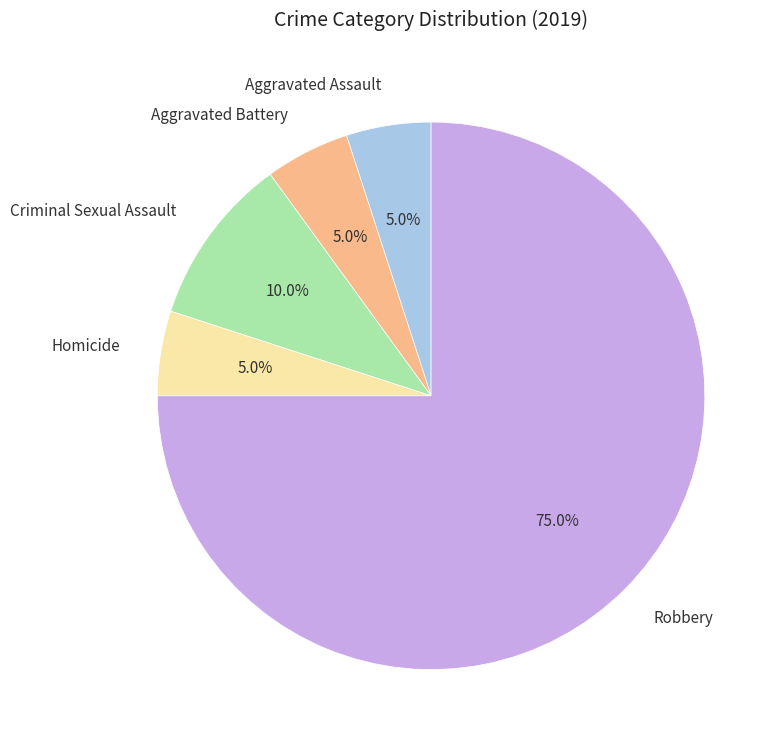

Is there any slice that represents more than half of the pie?

Yes